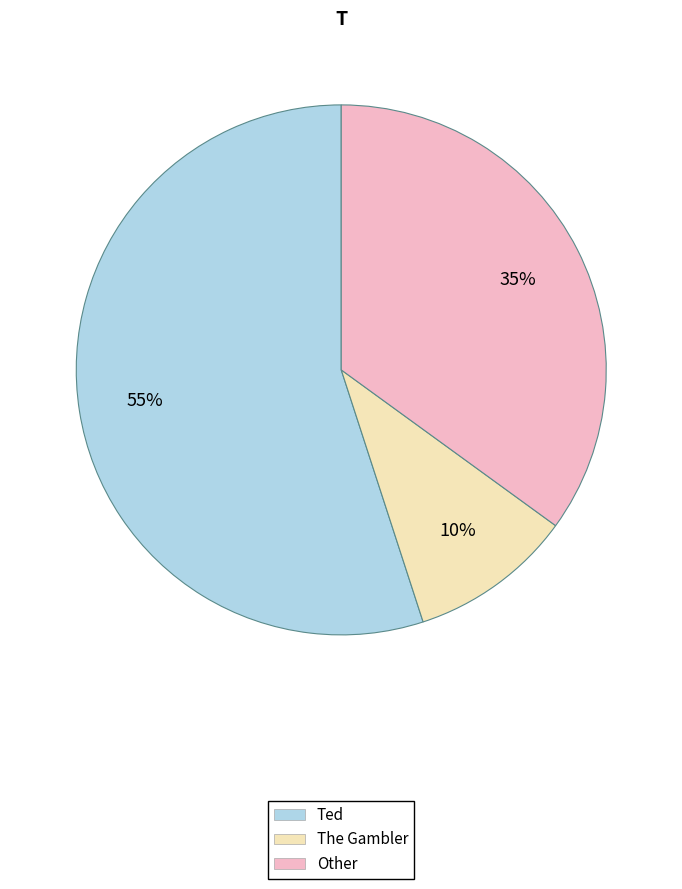

To the nearest percent, what is the difference between the largest and smallest slice percentages?

45%